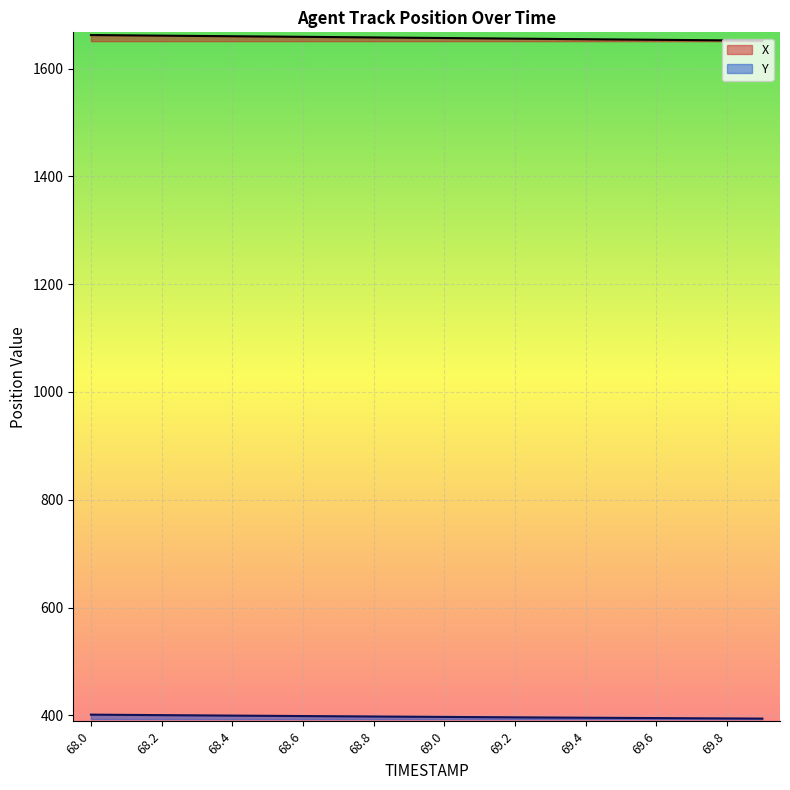

Reading left to right, transcribe all the data shown in this chart.

X: 1662.3	1661.8	1661.2	1660.7	1660.1	1659.6	1659.0	1658.5	1657.9	1657.3	1656.8	1656.2	1655.7	1655.1	1654.6	1654.0	1653.5	1653.0	1652.5	1651.9
Y: 401.3	400.9	400.4	400.0	399.5	399.1	398.7	398.3	397.9	397.5	397.1	396.7	396.3	396.0	395.6	395.3	394.9	394.6	394.3	394.0